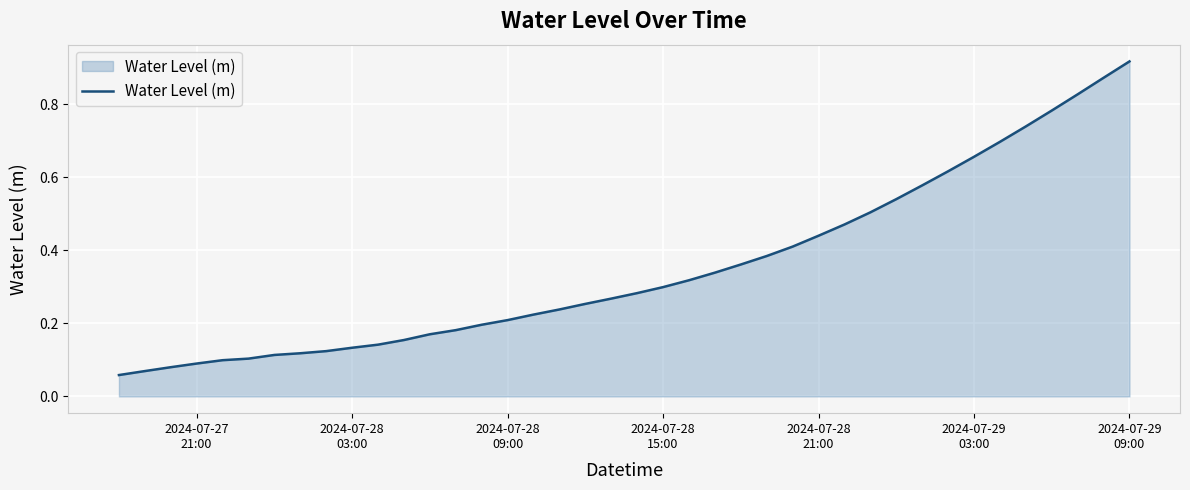

Does the chart have visible grid lines?

Yes